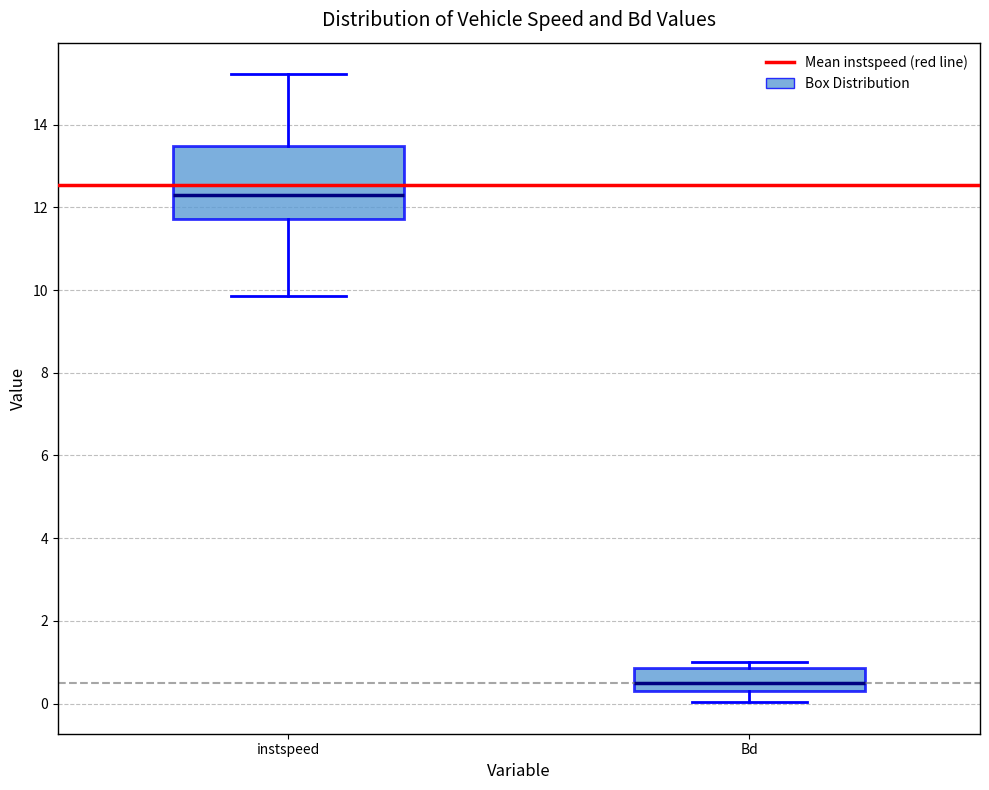

Which box's median line is the lowest?

Bd